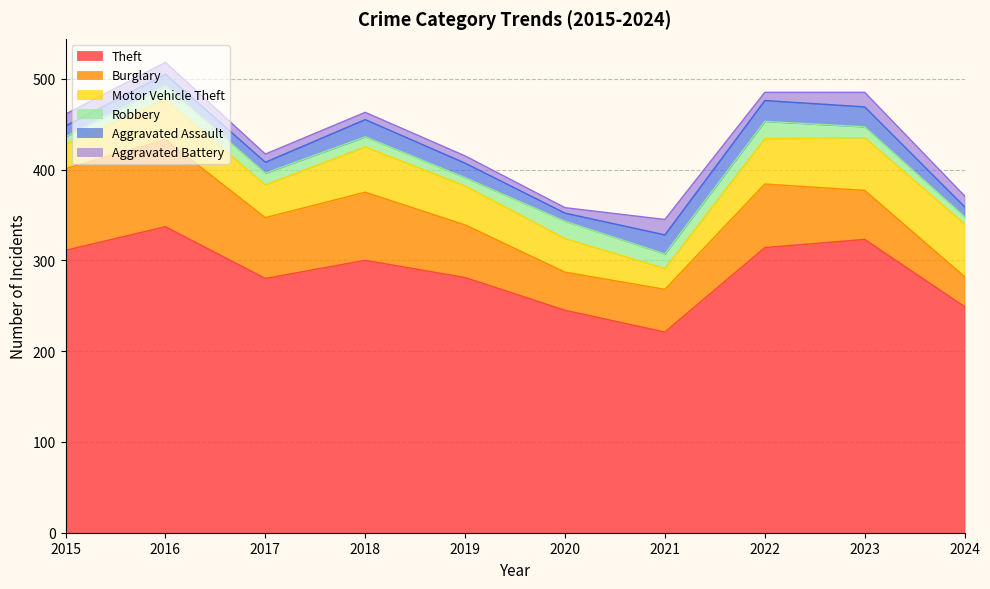

Is the value of Burglary at 2019 greater than the value of Aggravated Assault at 2016?

Yes